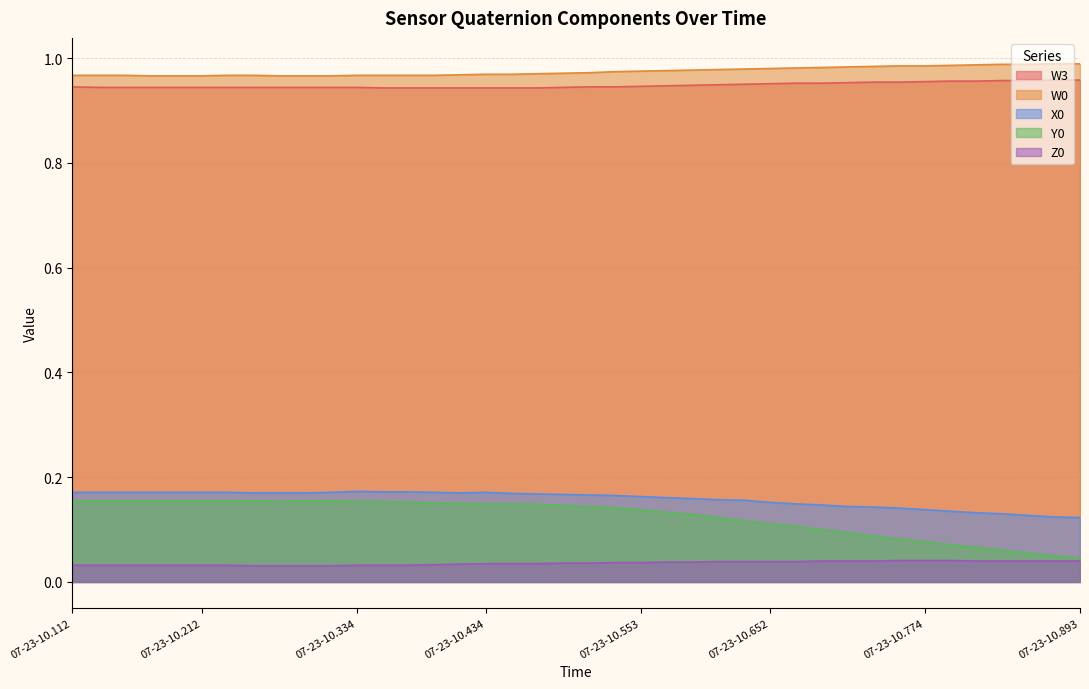

Rank the series by their maximum value, from highest to lowest.

W0, W3, X0, Y0, Z0